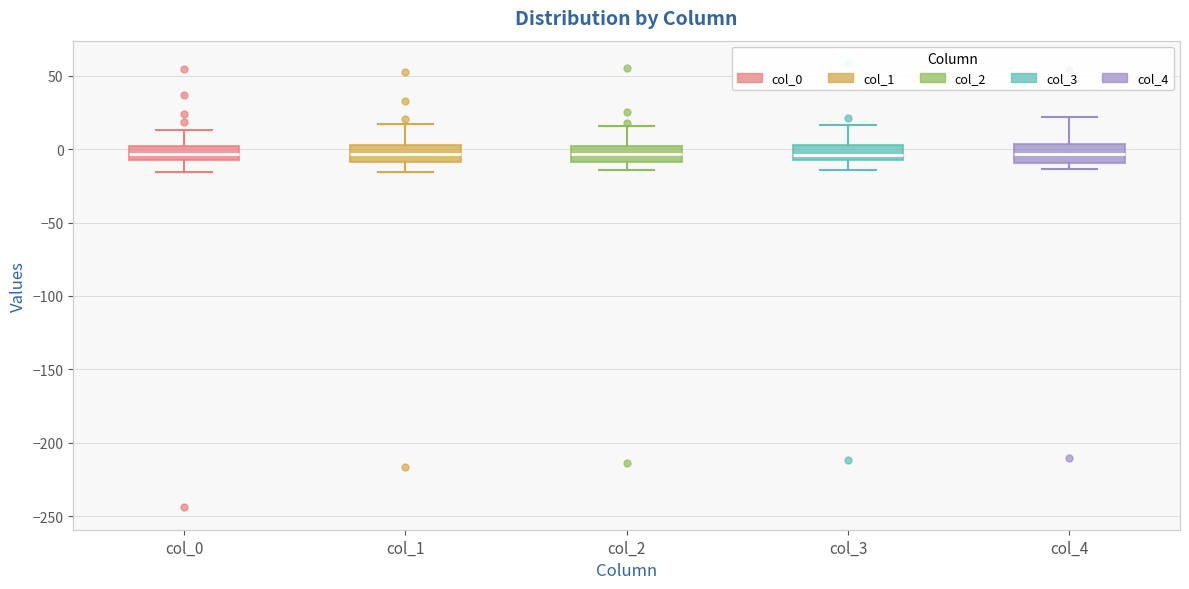

Where is the upper edge of the box for col_4 on the y-axis? The values are not printed on the chart, so give them approximately, as read against the axis.

5